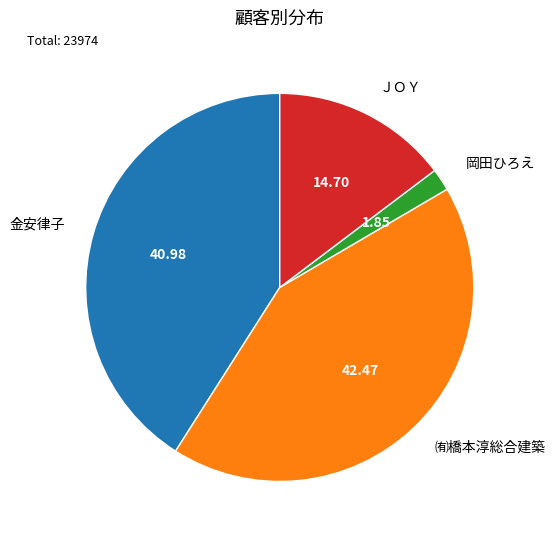

Rank the categories by value from highest to lowest.

㈲橋本淳総合建築, 金安律子, ＪＯＹ, 岡田ひろえ